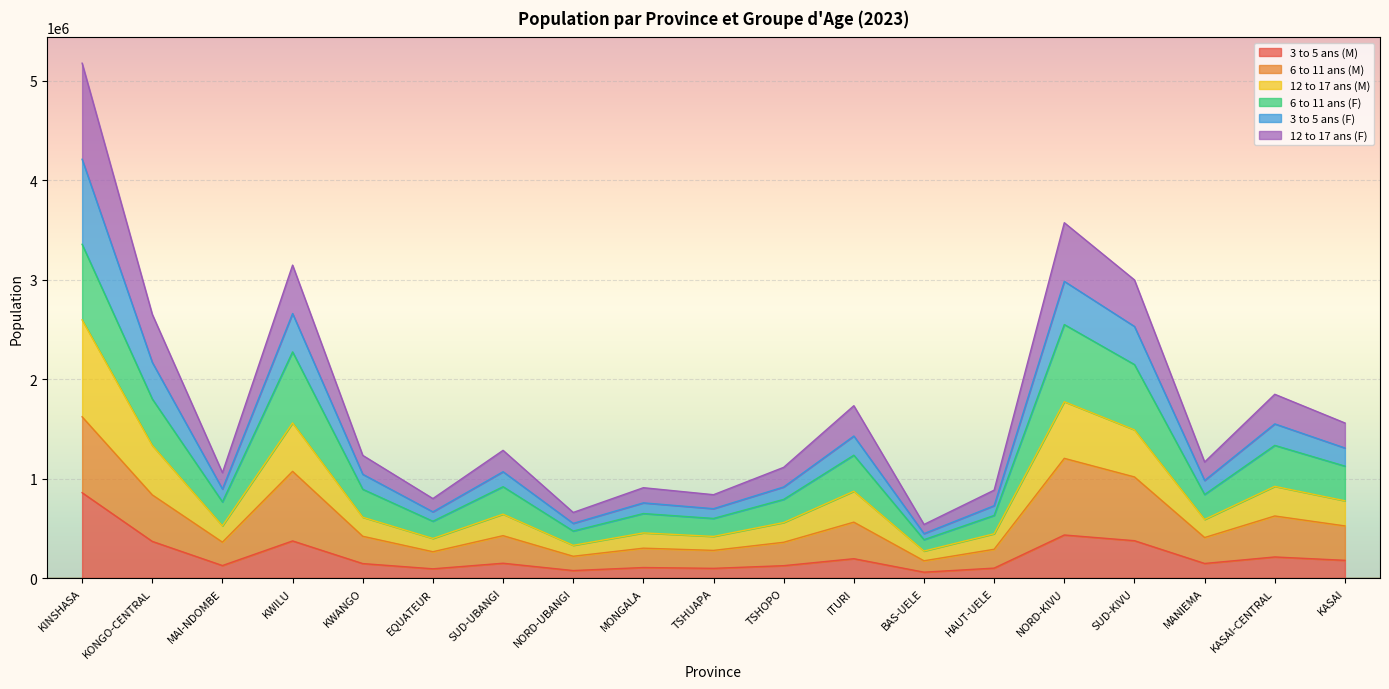

Does the chart display data point markers on the line(s)?

No